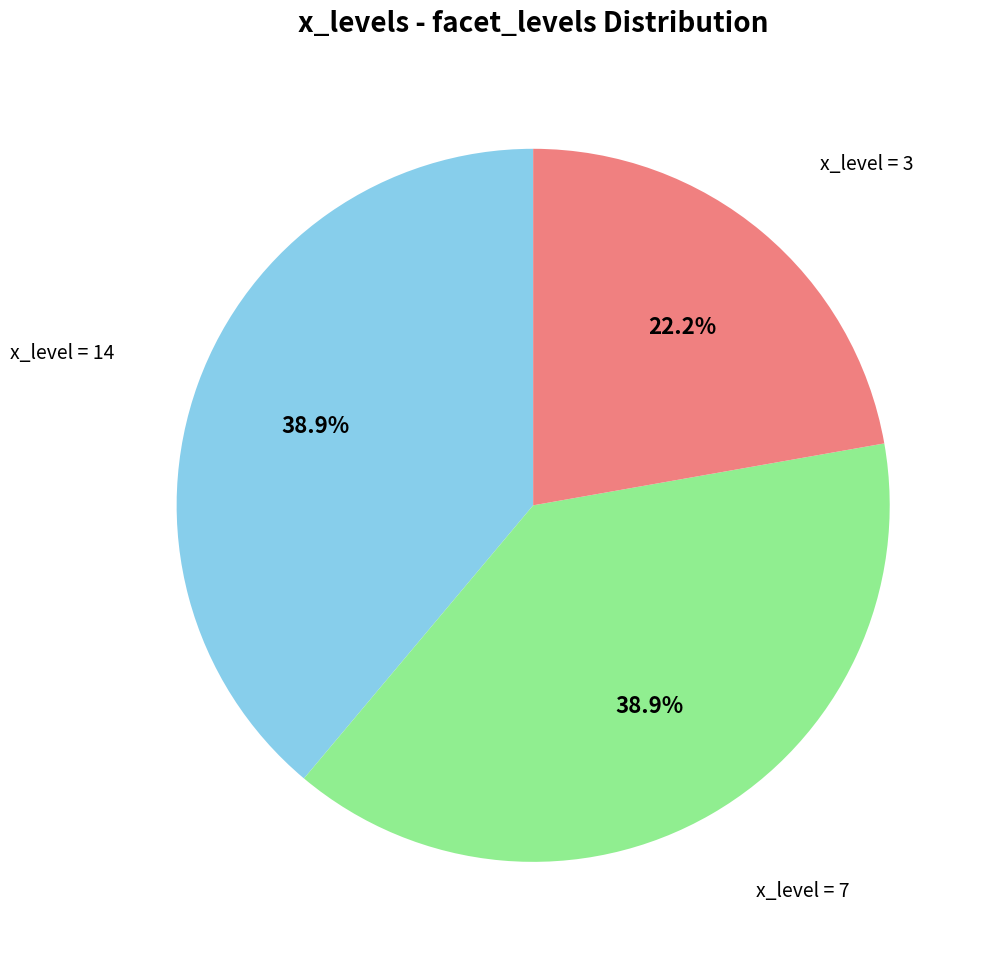

Which slice is the smallest?

x_level = 3